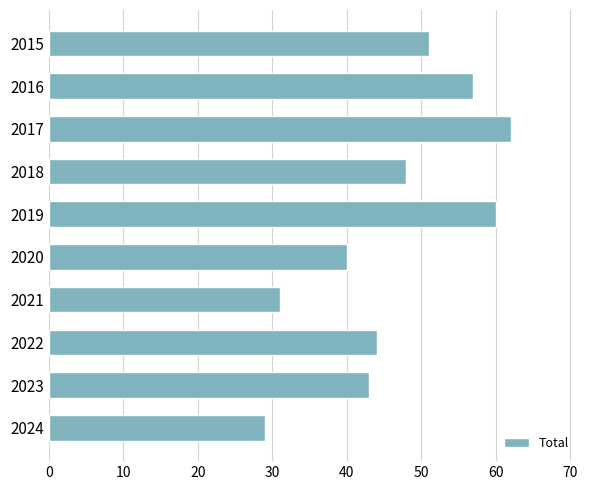

How many data points are less than 48?

5